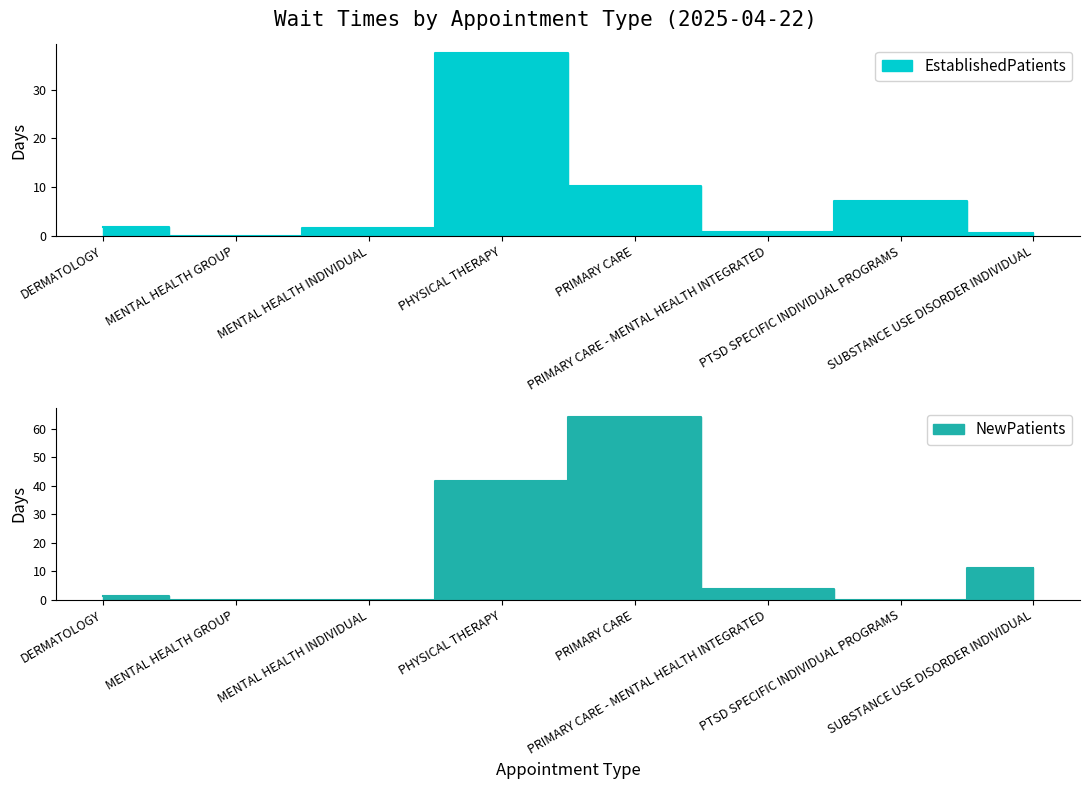

How many interior local peaks does the NewPatients series have?

1